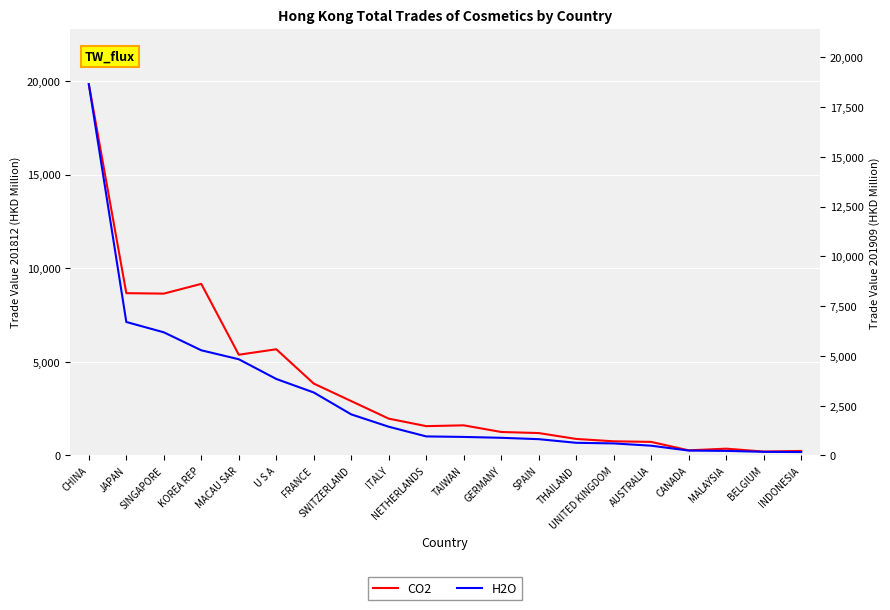

What is the value of the H2O point at the 15th from the left?

605.8